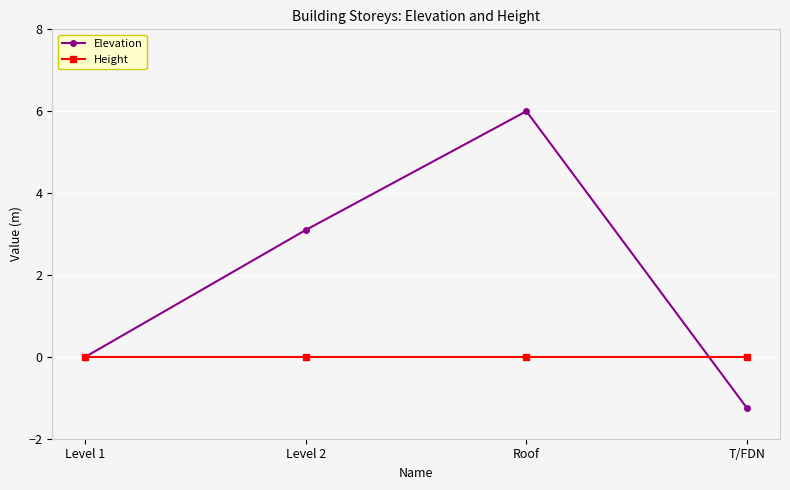

What is the total value across all series at Roof?

6.0